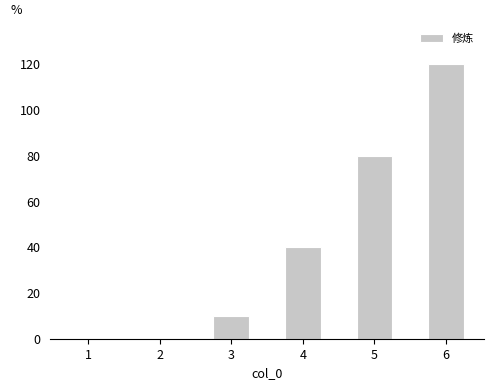

What is the sum of all values?

250